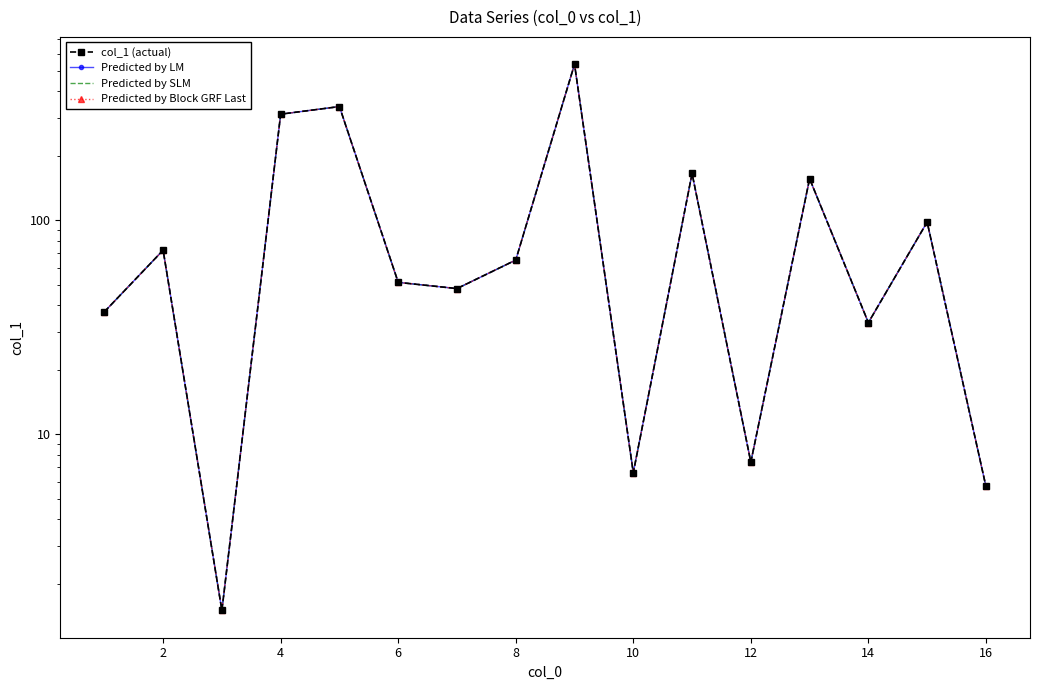

Which series has the widest spread of values?

col_1 (actual)